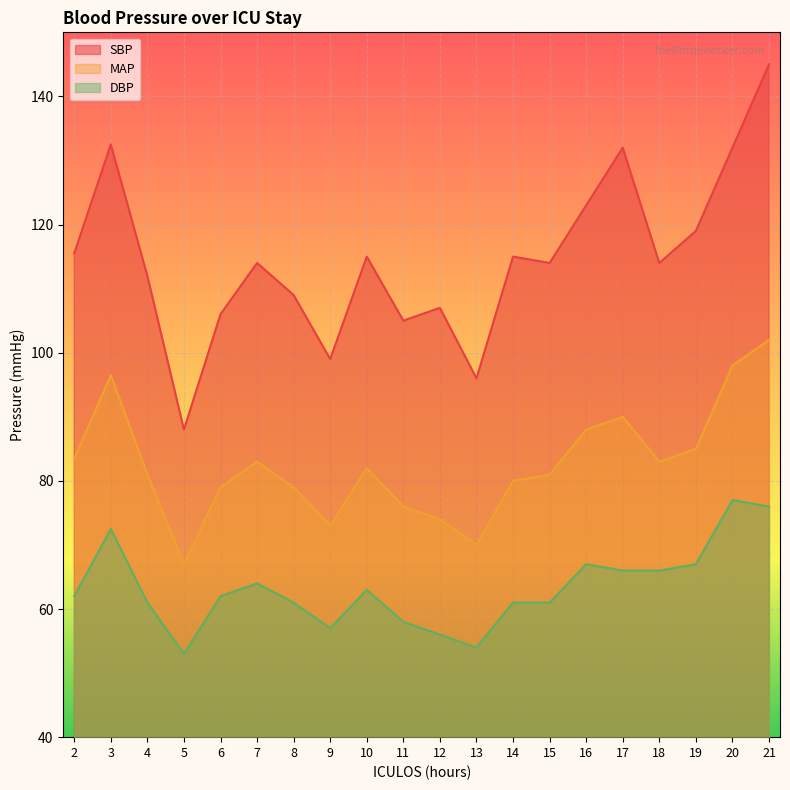

Which series has the largest range (max minus min)?

SBP